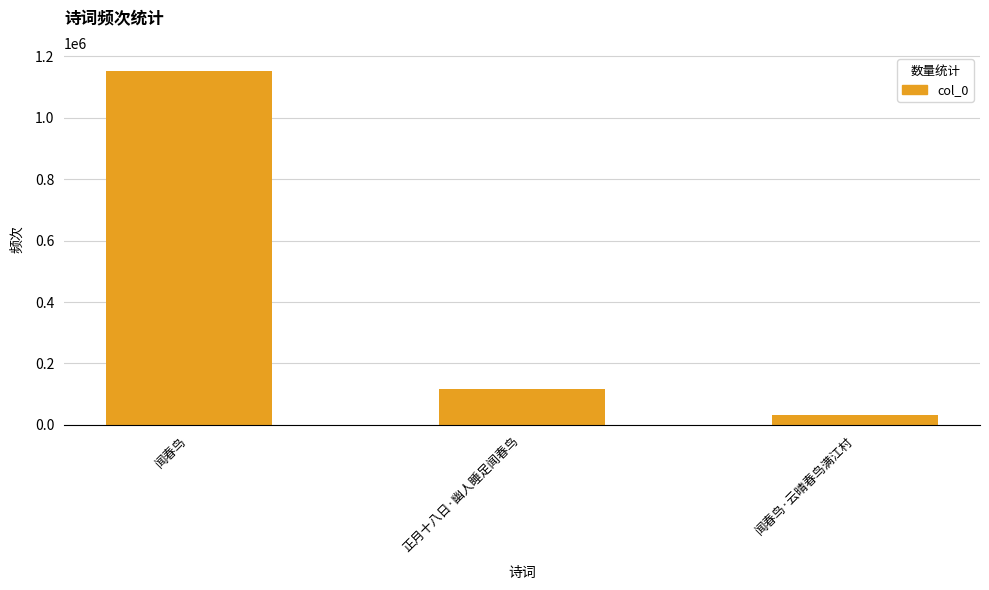

What is the label of the 2nd bar from the right?

正月十八日·幽人睡足闻春鸟